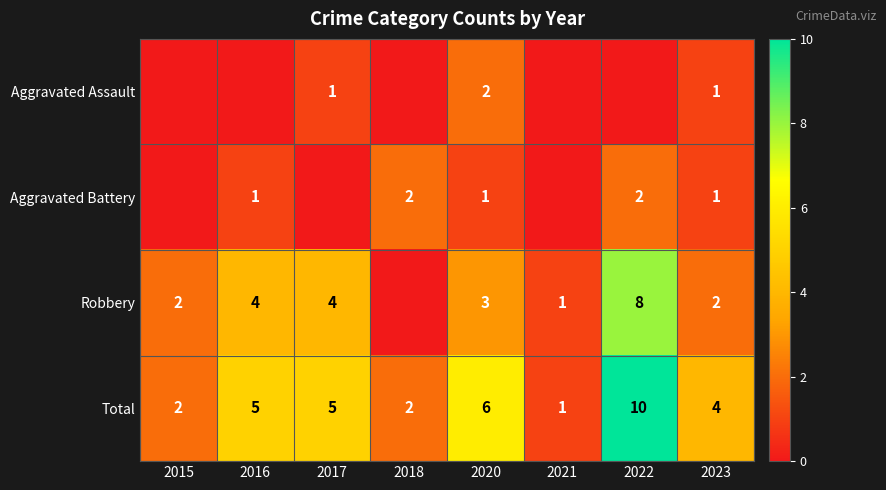

What is the difference between the Robbery values at 2017 and 2021?

3